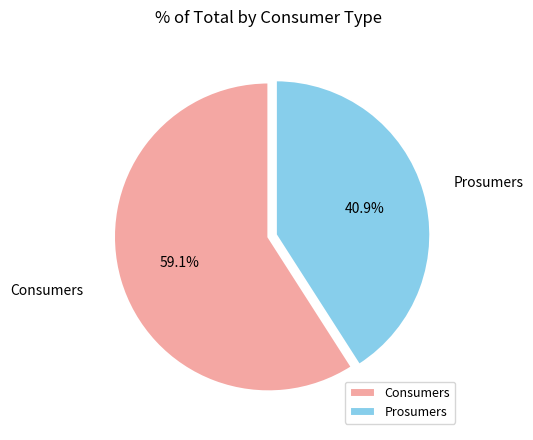

How many slices are in this pie chart?

2